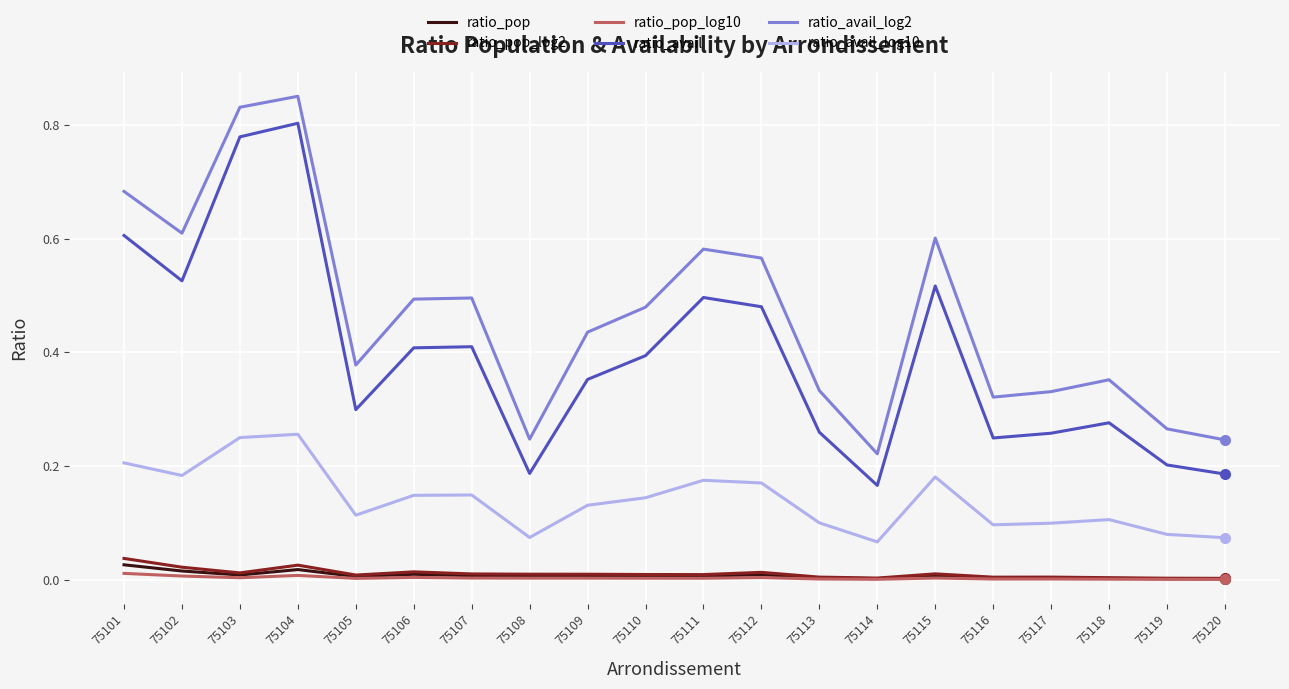

Count the number of categories in the chart.

20